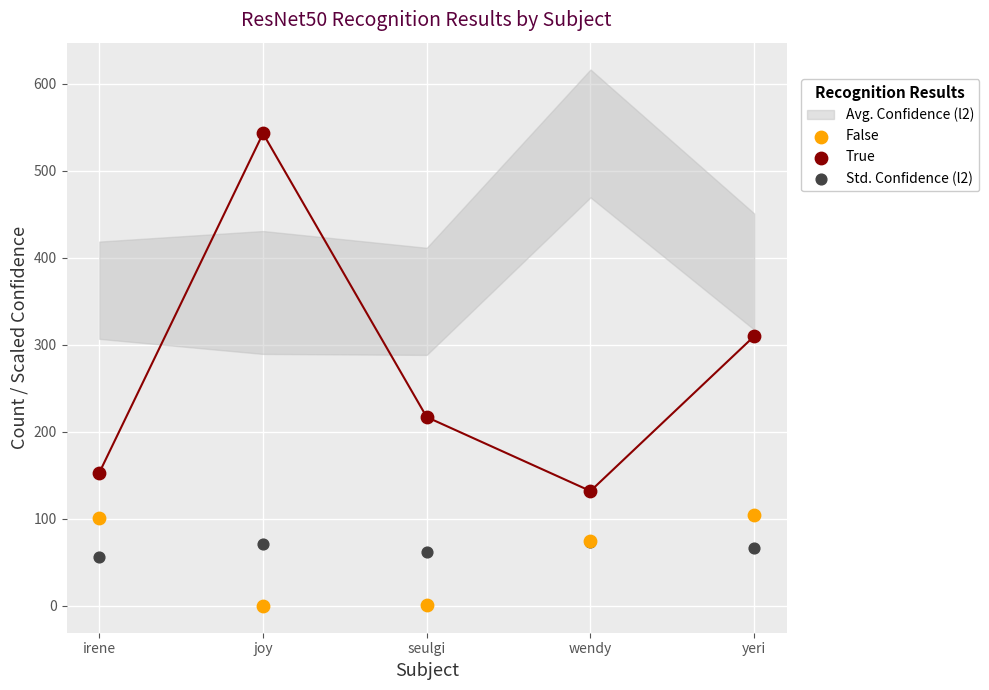

In the True series, what Y value is closest to 337?

310.0